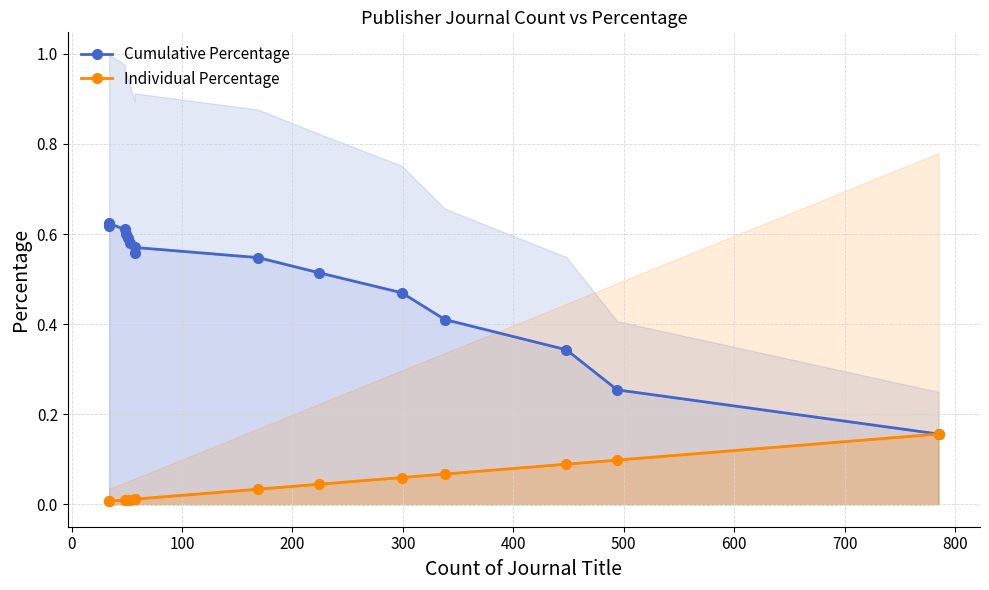

At 0, list the series in order from smallest to largest.

Individual Percentage, Cumulative Percentage